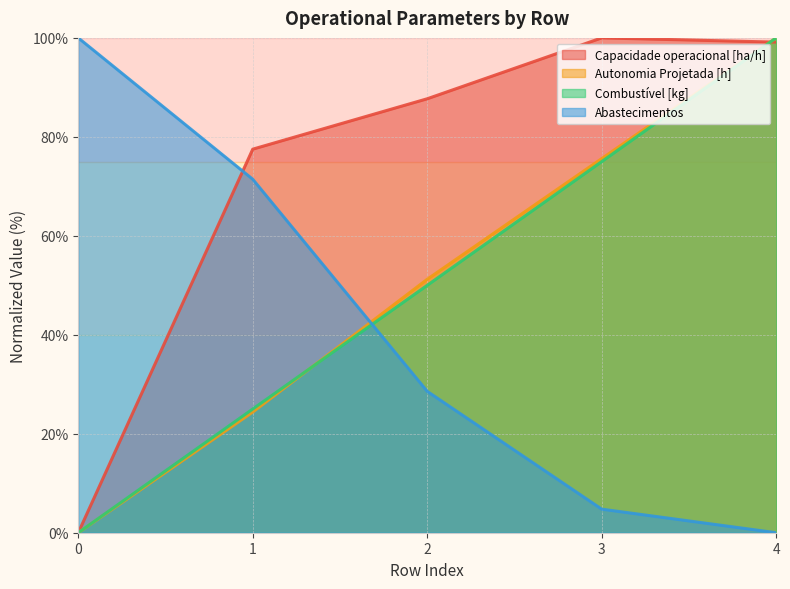

At 3, list the series in order from smallest to largest.

Abastecimentos, Combustível [kg], Autonomia Projetada [h], Capacidade operacional [ha/h]